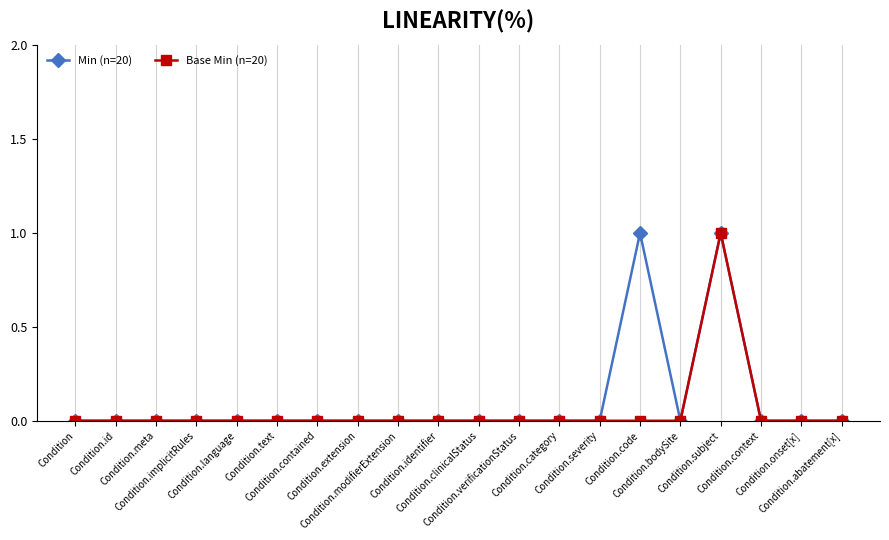

Reading left to right, list all the values displayed in this chart.

Min (n=20): 0	0	0	0	0	0	0	0	0	0	0	0	0	0	1	0	1	0	0	0
Base Min (n=20): 0	0	0	0	0	0	0	0	0	0	0	0	0	0	0	0	1	0	0	0